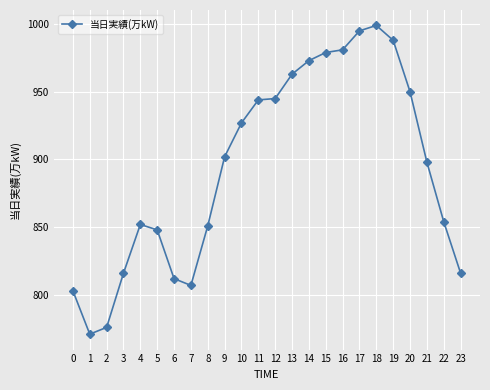

What is the difference between the values at 13 and 17?

32